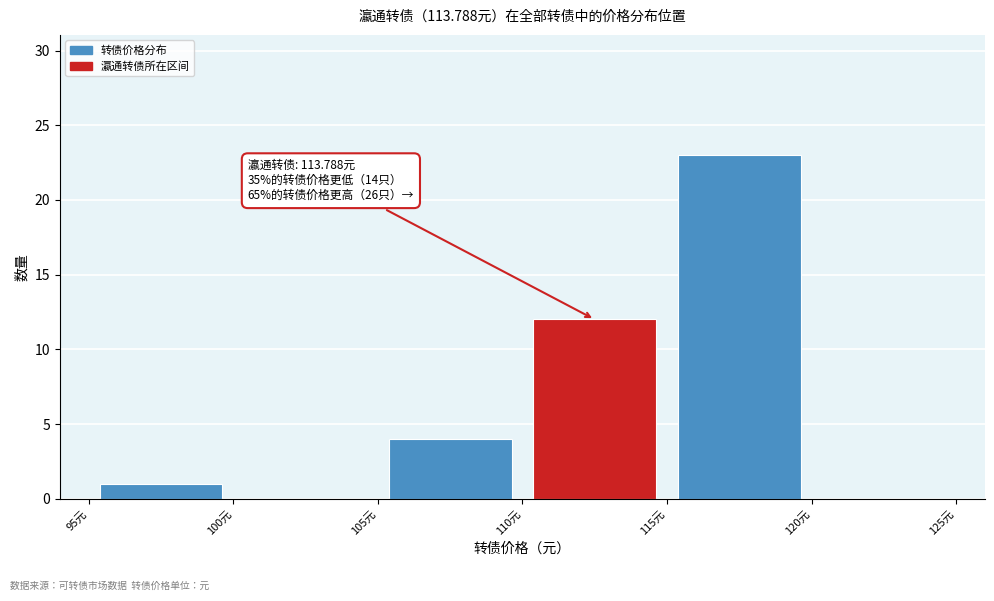

Which range on the x-axis has the tallest bar?

115 to 120